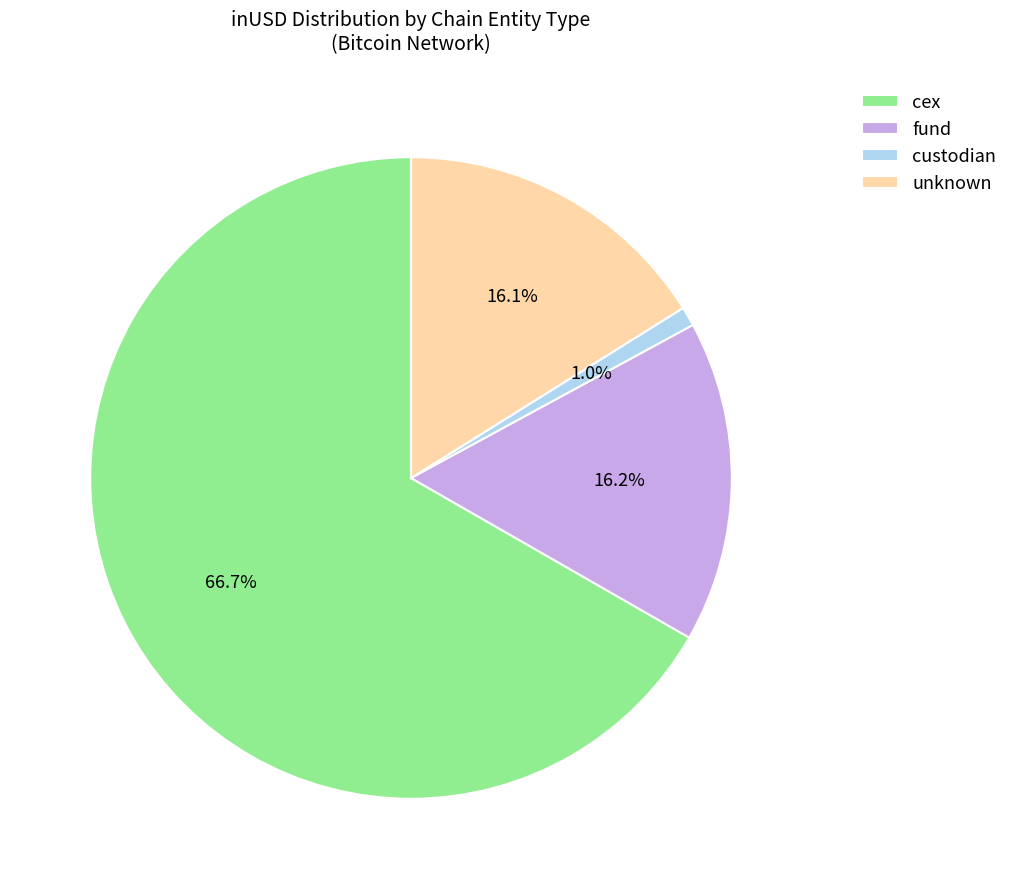

What is the total percentage of fund and cex?

82.9%